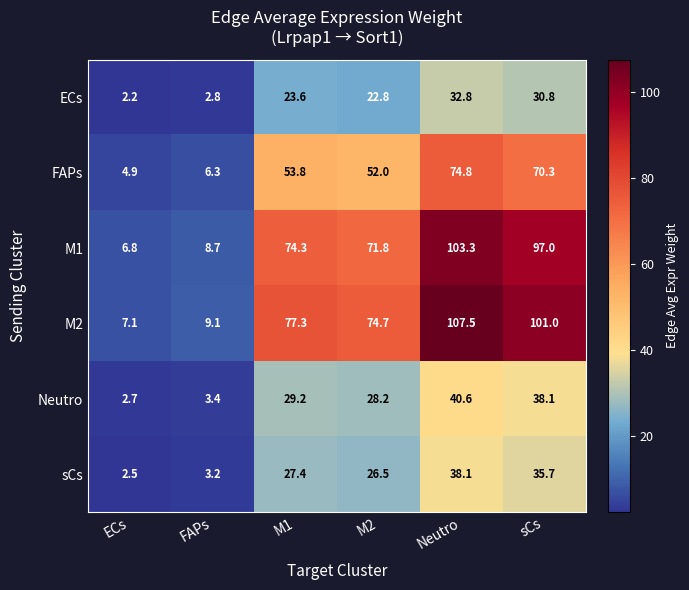

Read the sCs value at M1.

27.4